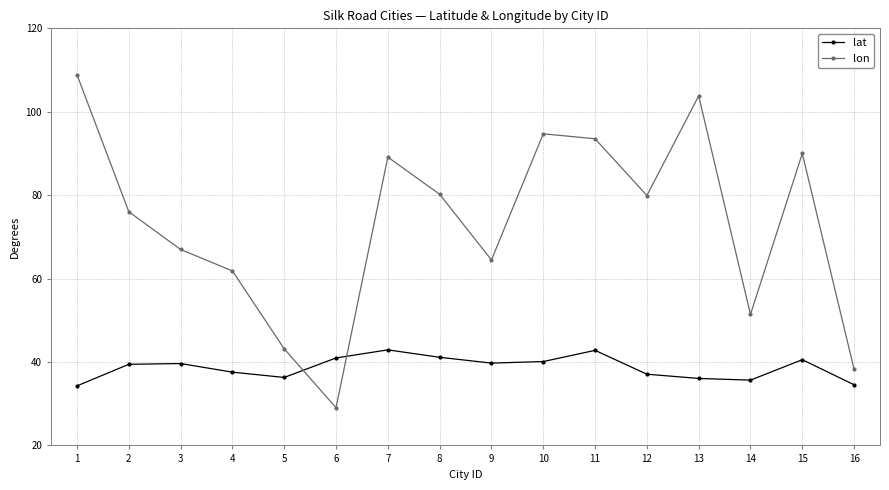

Which series has the largest range (max minus min)?

lon